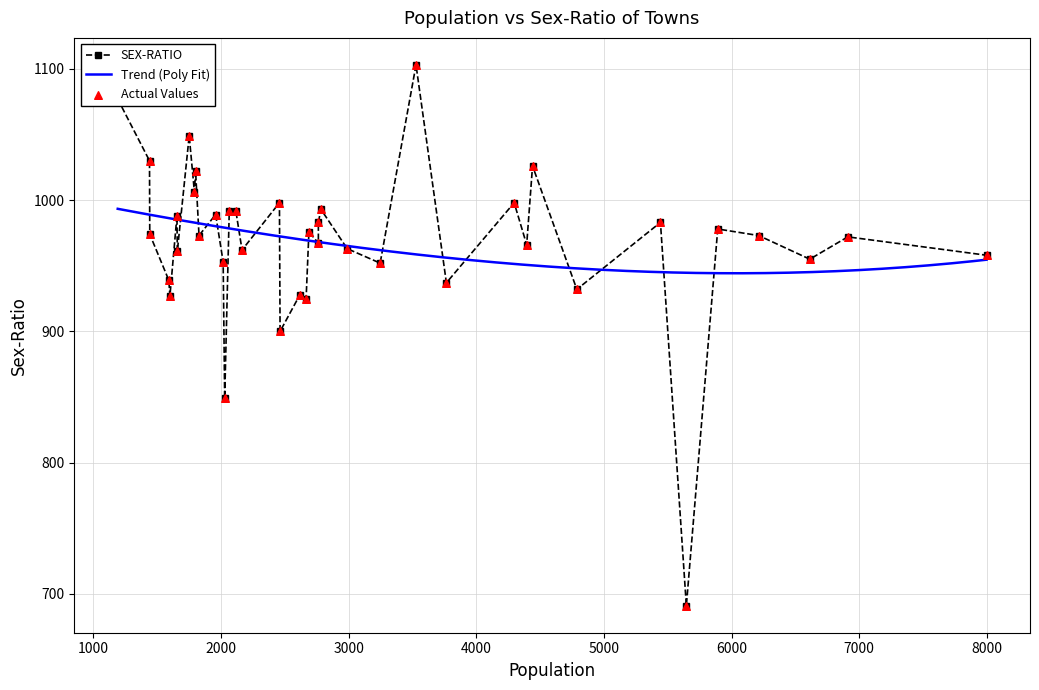

What is the highest value of the Trend (Poly Fit) series?

993.4